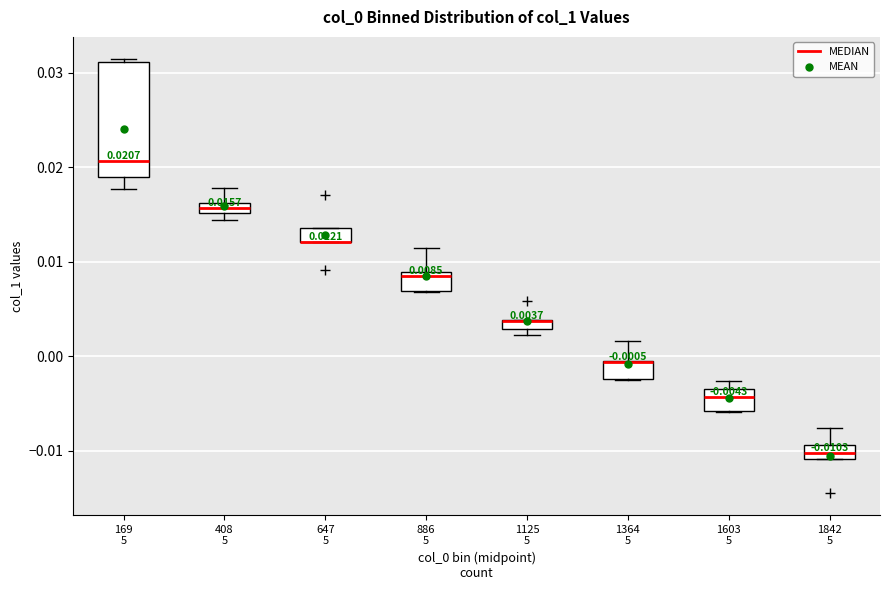

Comparing the boxes themselves (not the whiskers), which one is the tallest?

169 5